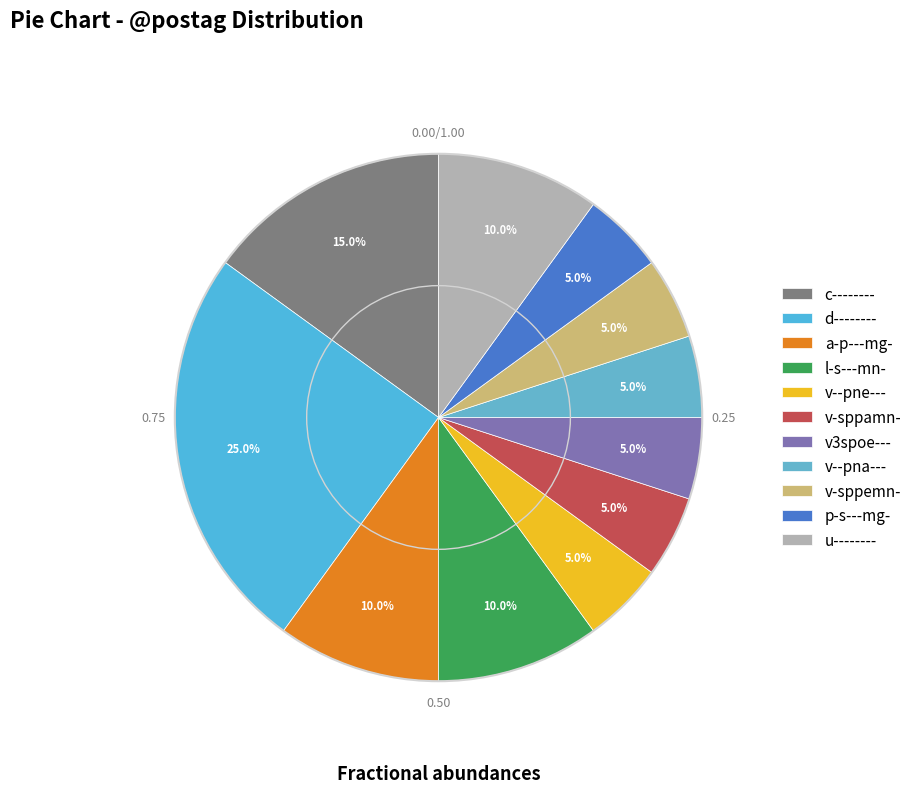

Between v--pne--- and v--pna---, which is larger?

v--pne---